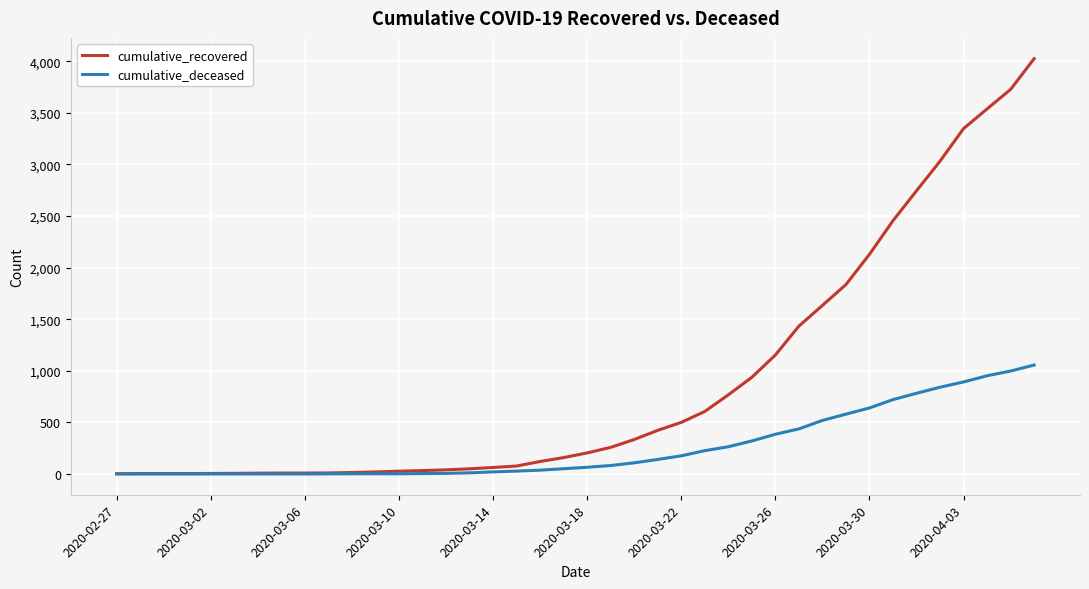

Which series has the widest spread of values?

cumulative_recovered